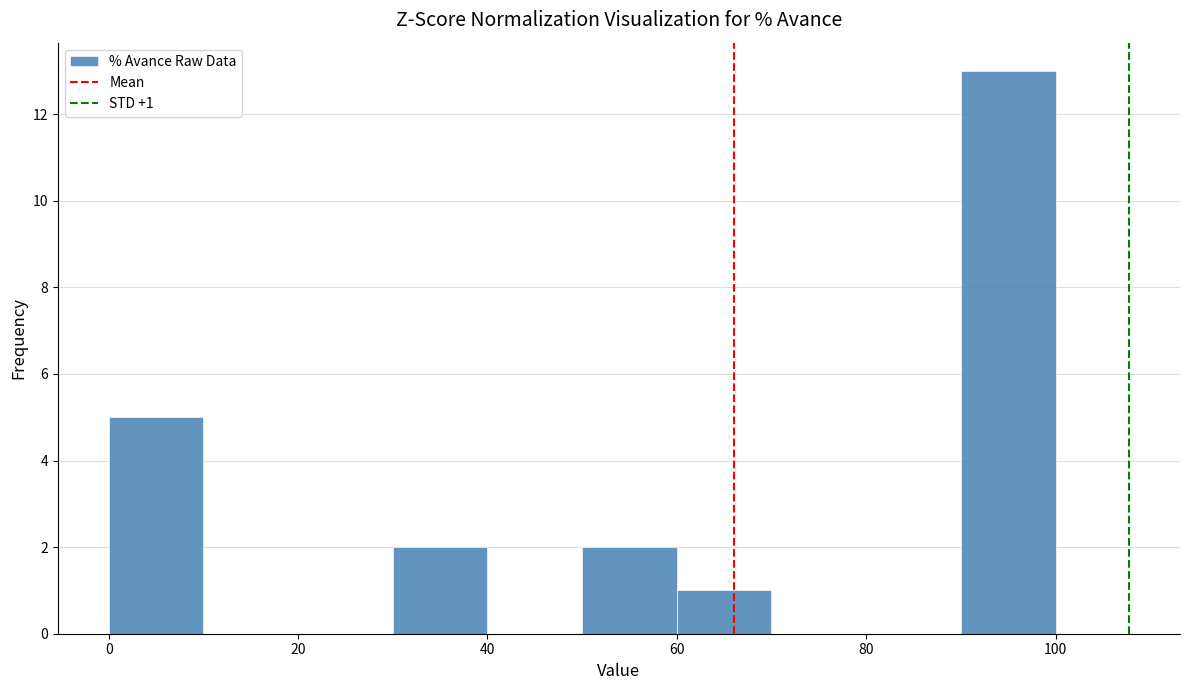

Which range on the x-axis has the tallest bar?

90 to 100